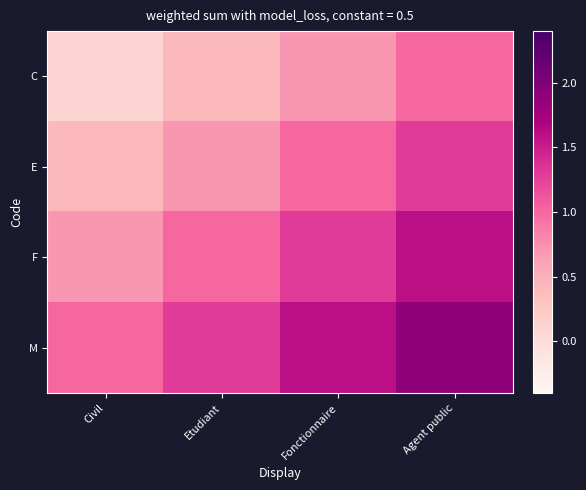

Which series has the largest range (max minus min)?

C